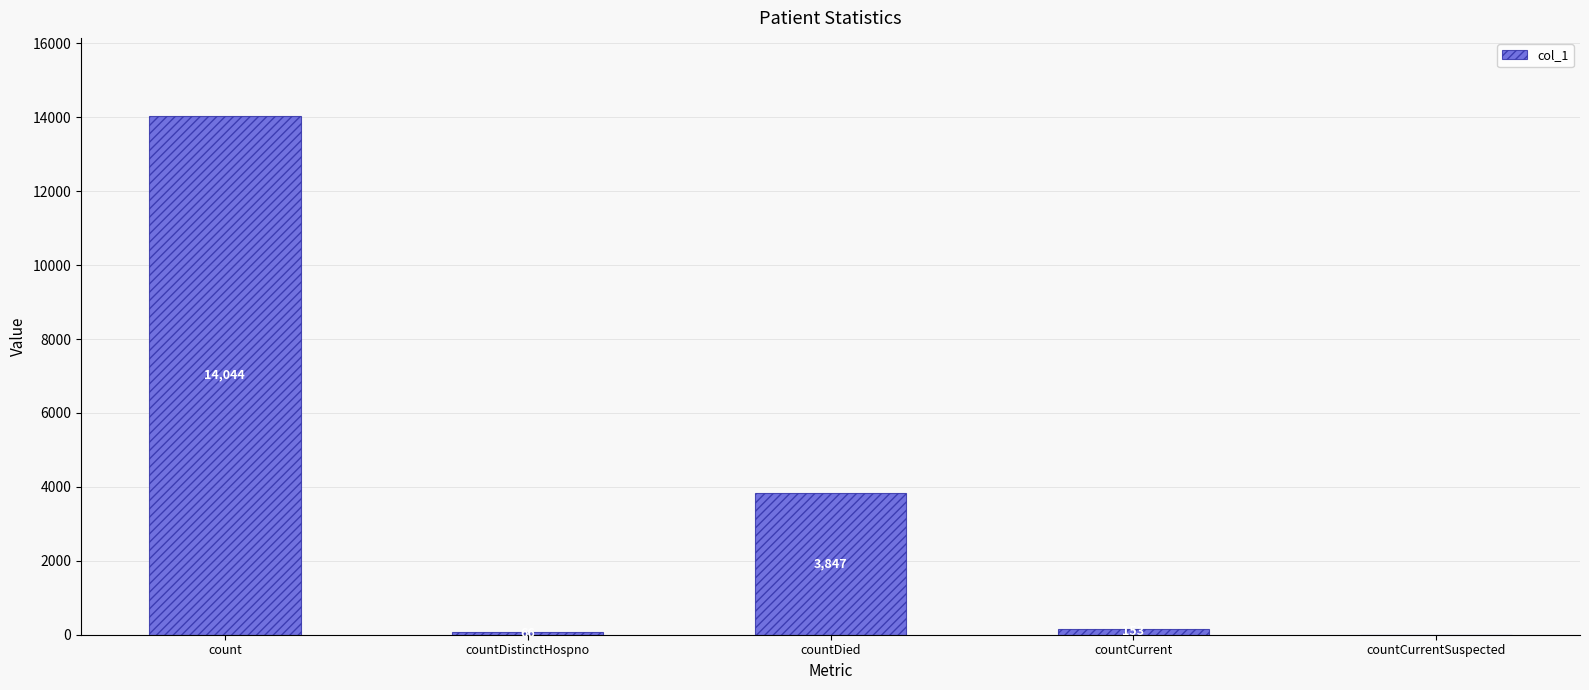

What value does the data have at countDistinctHospno?

66